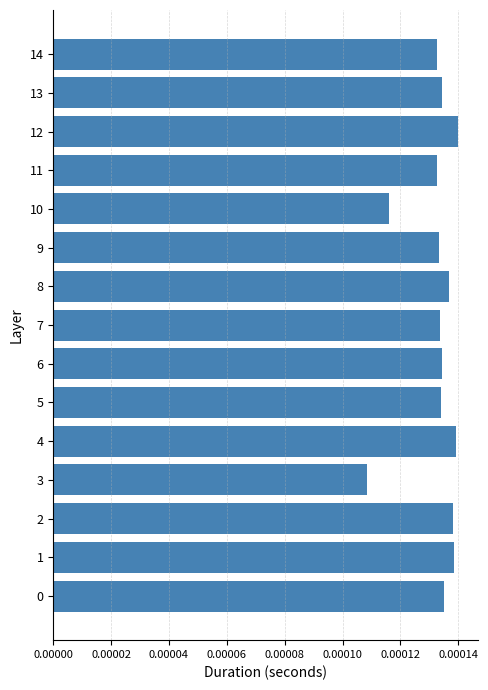

At which category does the chart reach its minimum across all series?

3